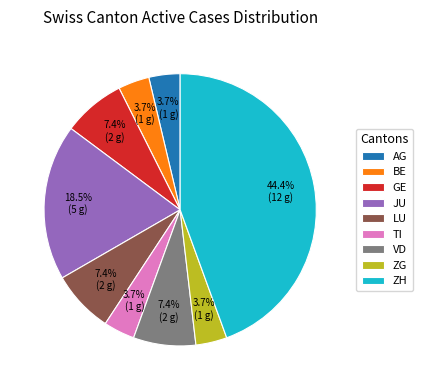

Does VD account for over 50% of the chart?

No